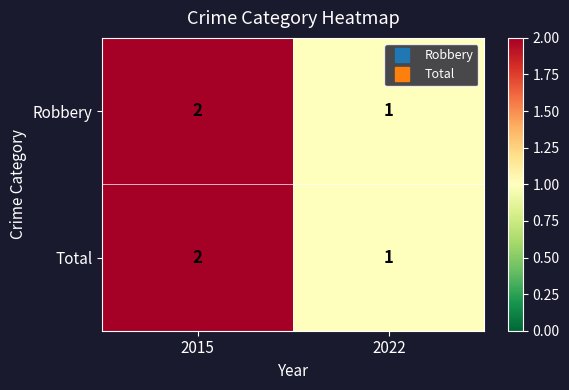

Is it true that Total equals 3 at 2015?

False